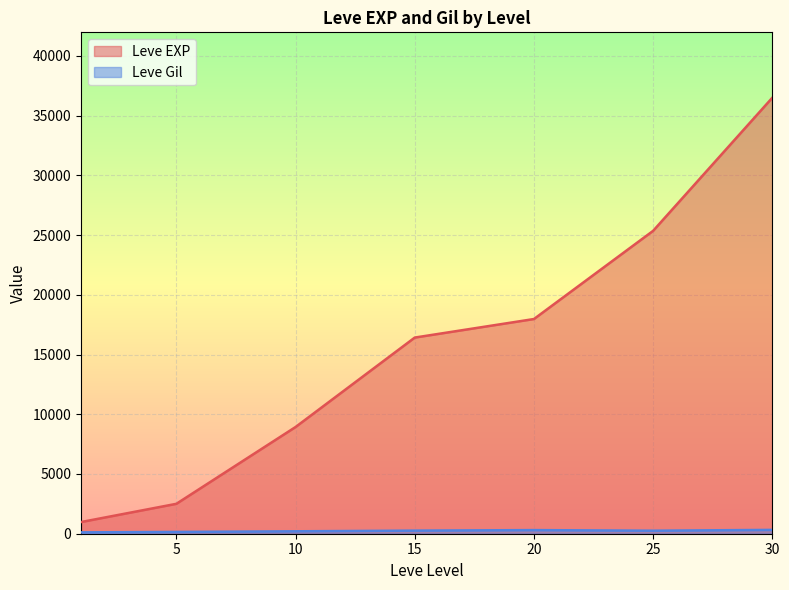

List the series in order of their peak value, highest first.

Leve EXP, Leve Gil